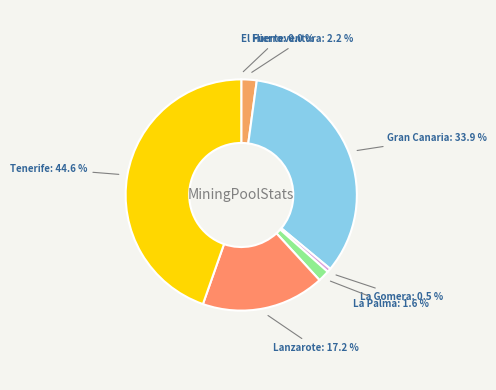

Does La Palma represent more than half of the total?

No